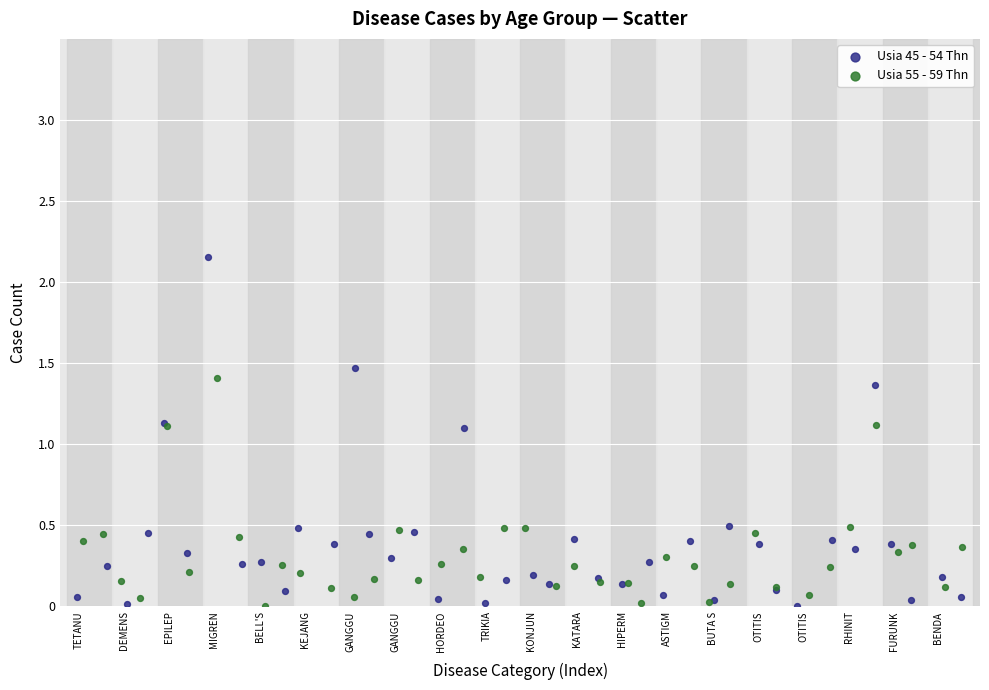

What are all the series names shown in the legend?

Usia 45 - 54 Thn, Usia 55 - 59 Thn